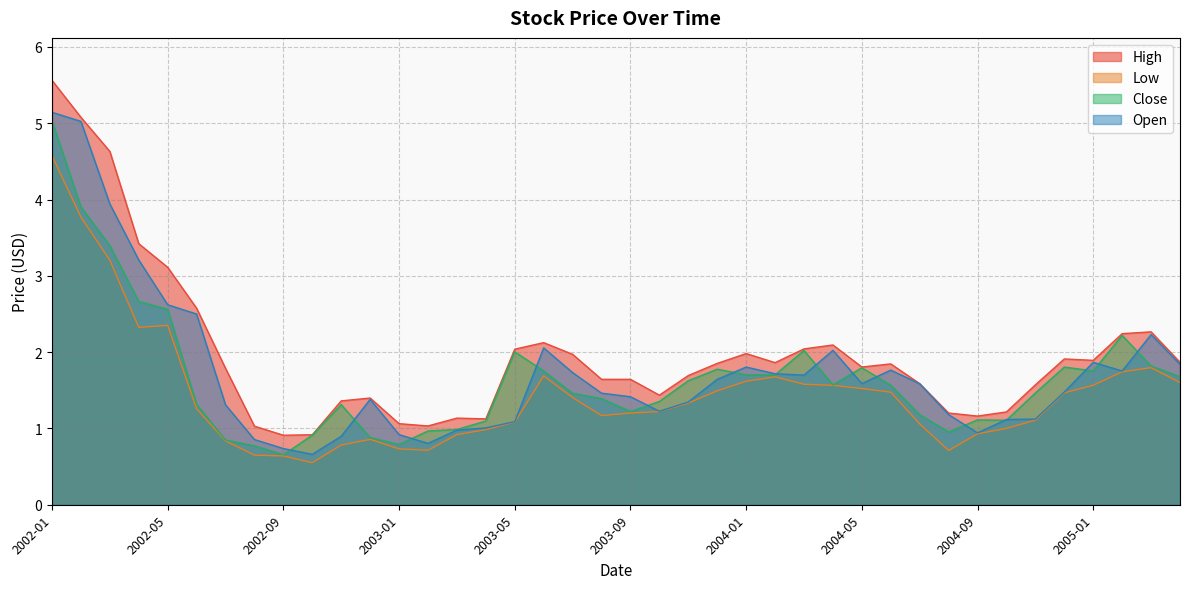

What is the sum of all Open values?

69.7